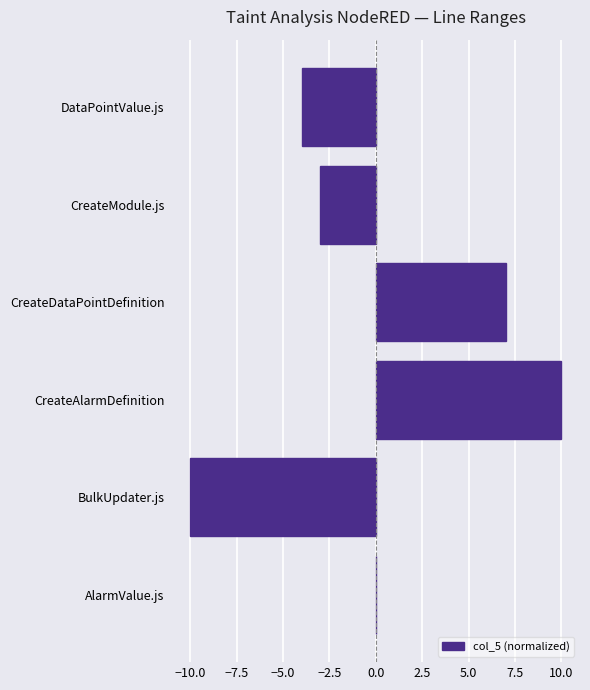

Which has a higher value, CreateModule.js or AlarmValue.js?

AlarmValue.js